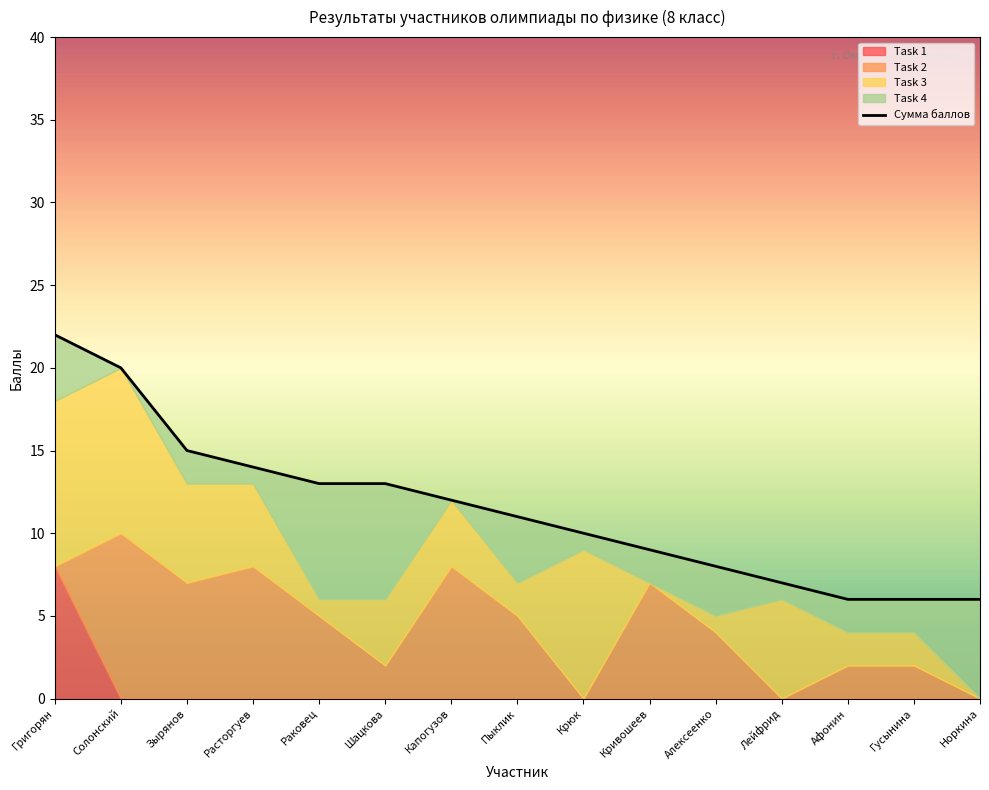

At which label does Task 1 reach its peak?

Григорян